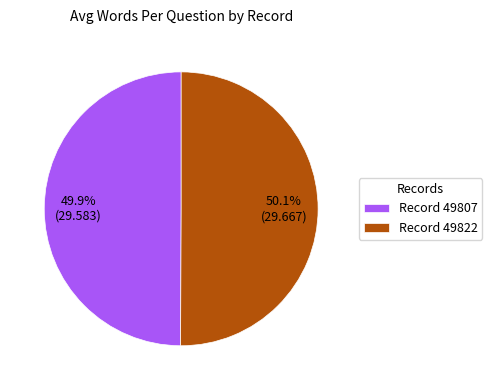

What percentage do Record 49807 and Record 49822 together represent?

100.0%